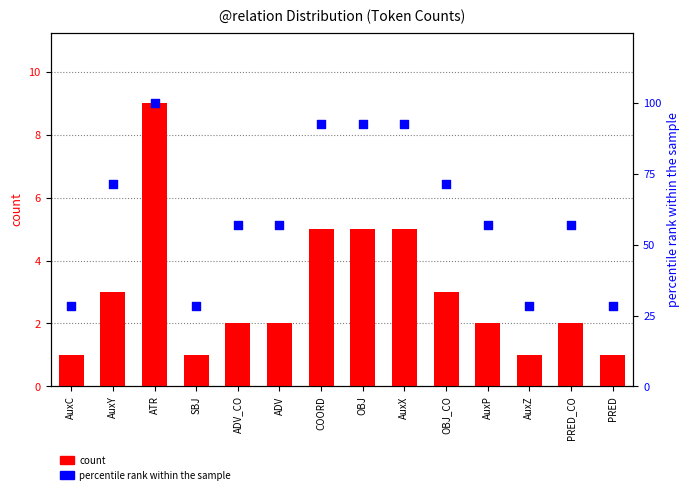

What are all the series names shown in the legend?

count, percentile rank within the sample